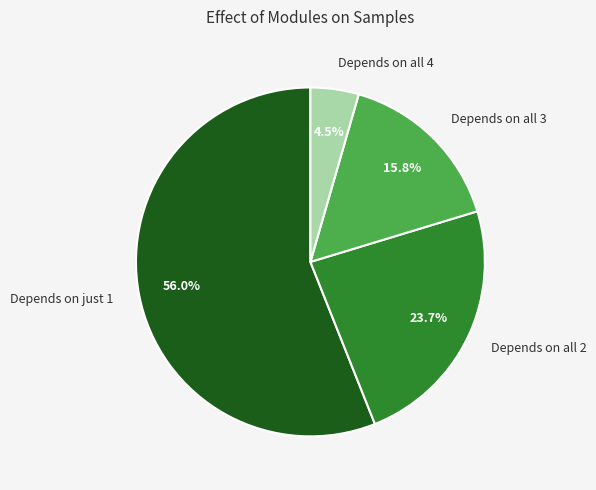

To the nearest percent, what is the difference between the largest and smallest slice percentages?

52%